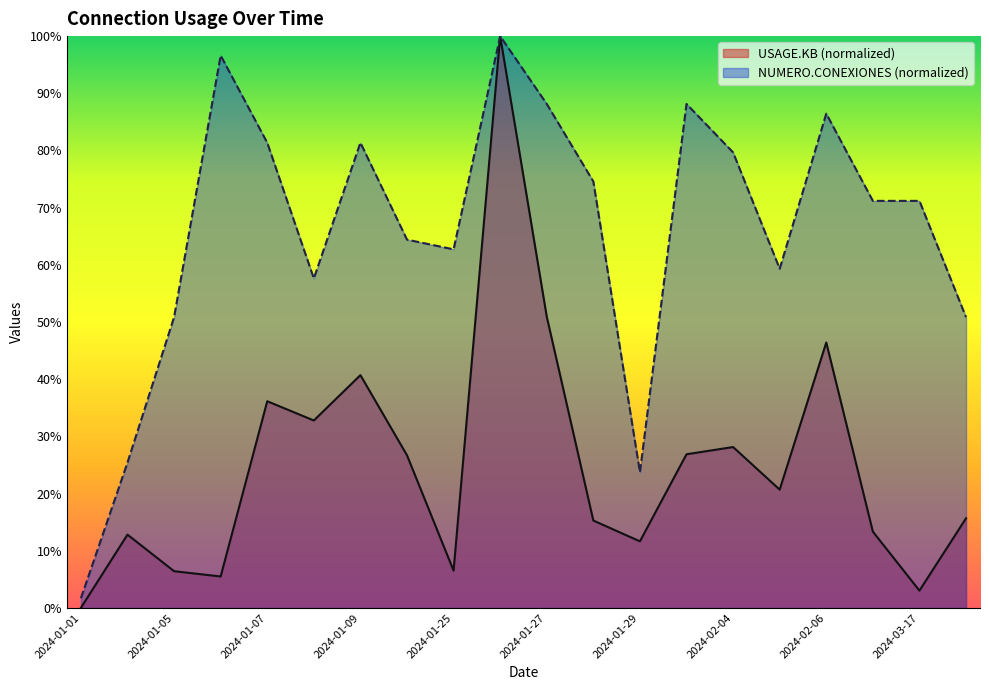

At which category does NUMERO.CONEXIONES reach its first local valley?

2024-01-08